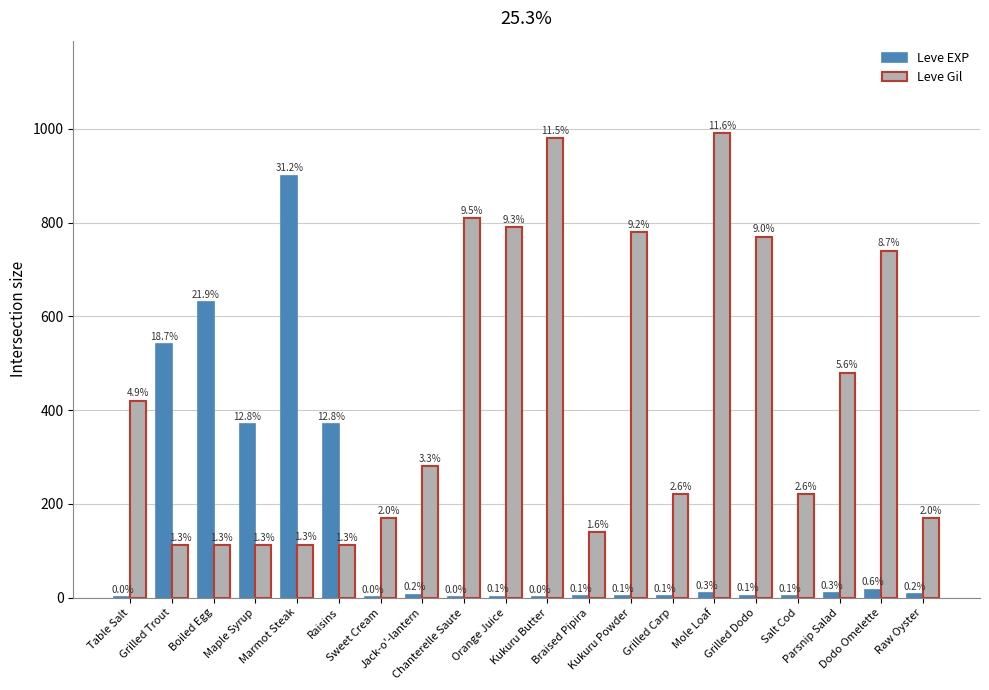

What is the sum of all Leve EXP values?

2881